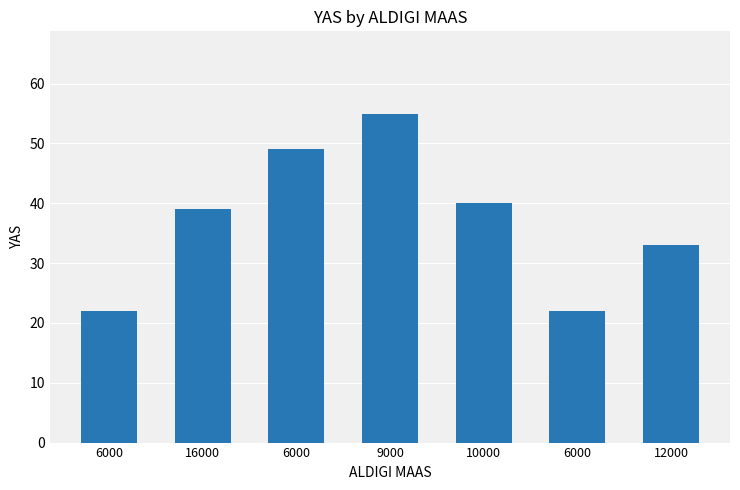

Count the number of categories in the chart.

7